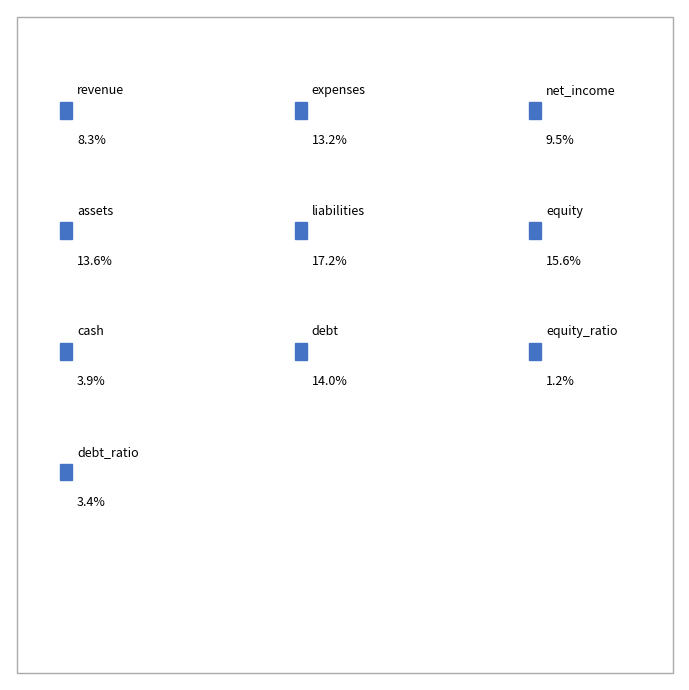

Is it true that equity_ratio is 7% of the pie?

False